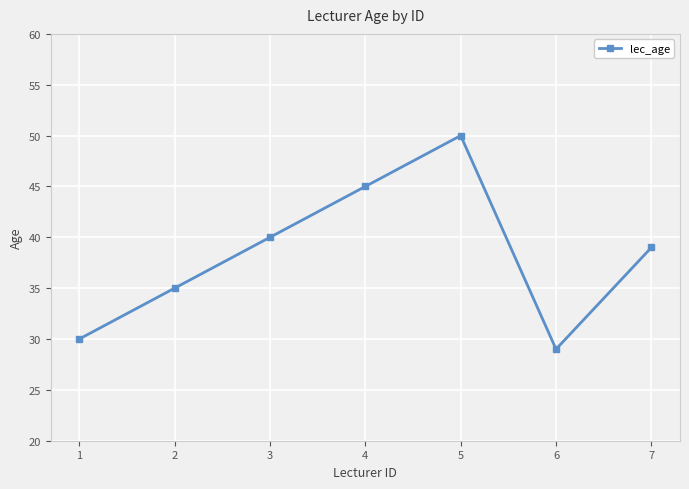

Count the number of categories in the chart.

7